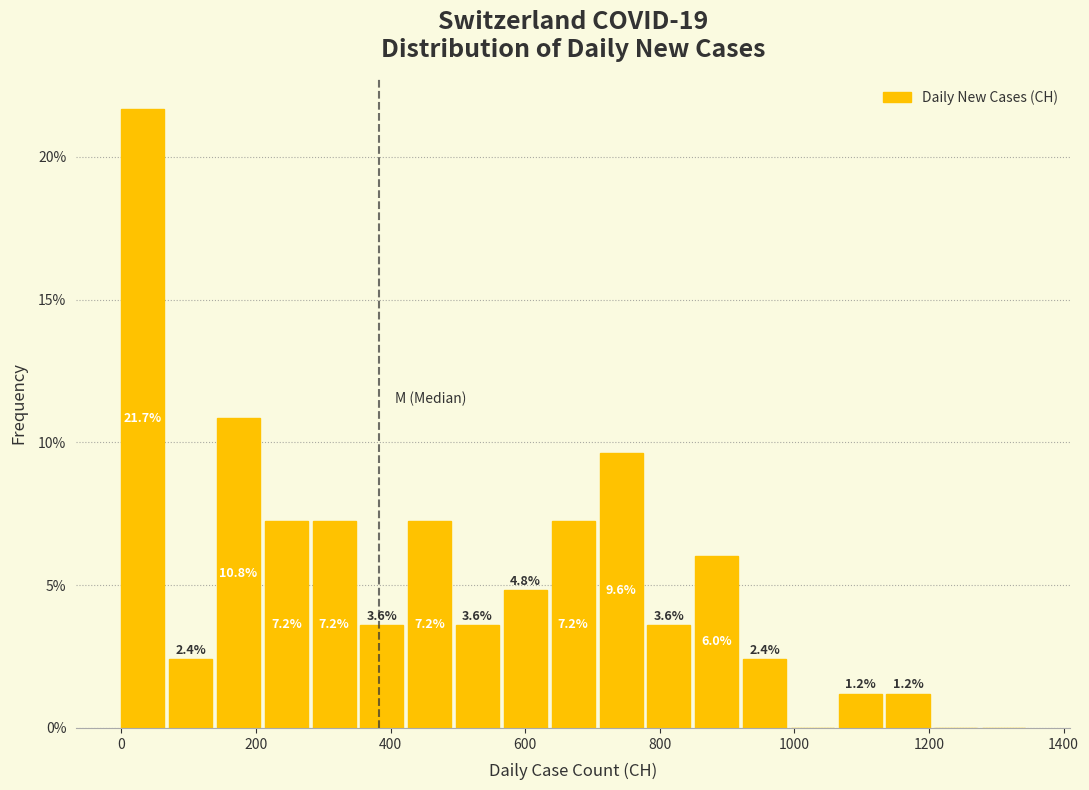

Around what value on the x-axis is the tallest bar? Give the approximate position of its centre, as read against the axis.

40